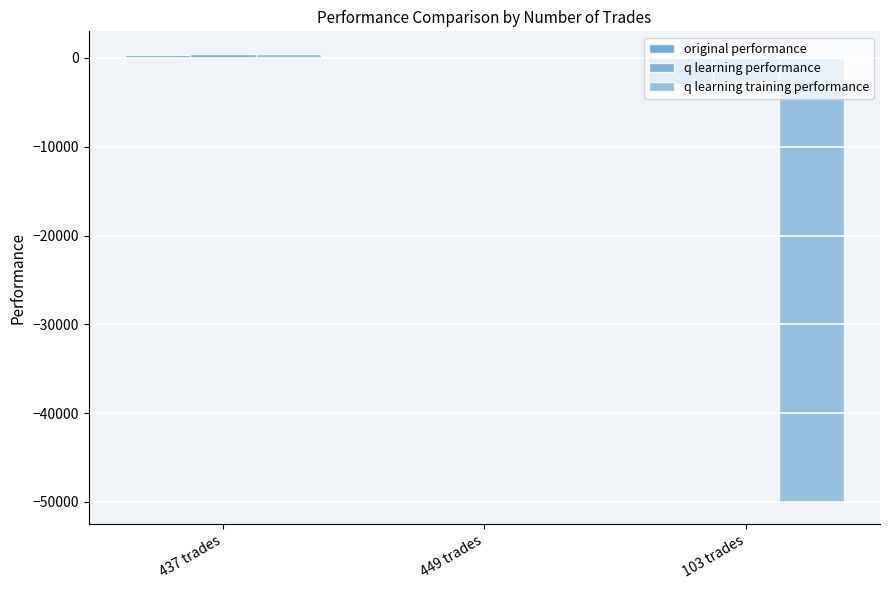

How many distinct data groups are displayed?

3